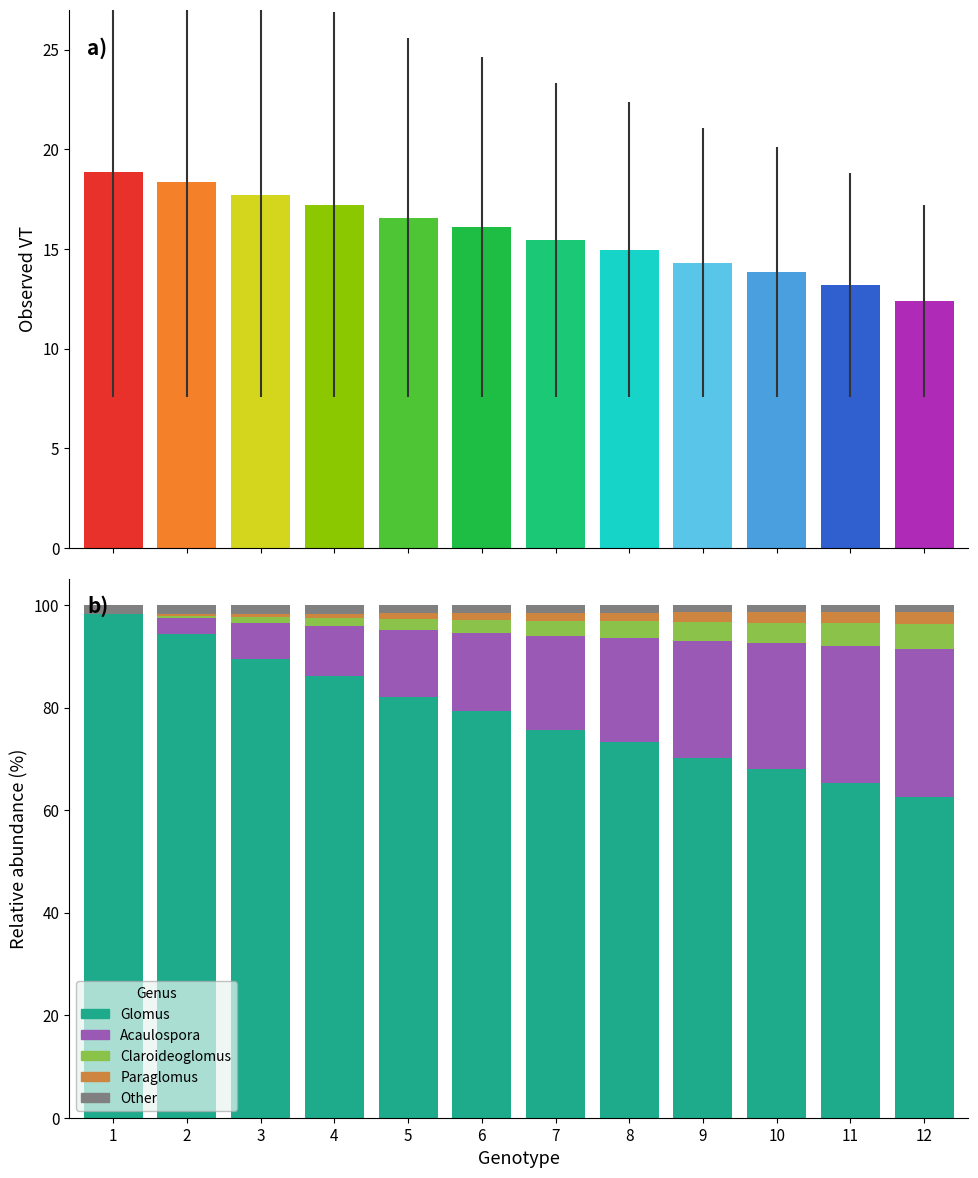

At how many categories does at least one series exceed 35?

12